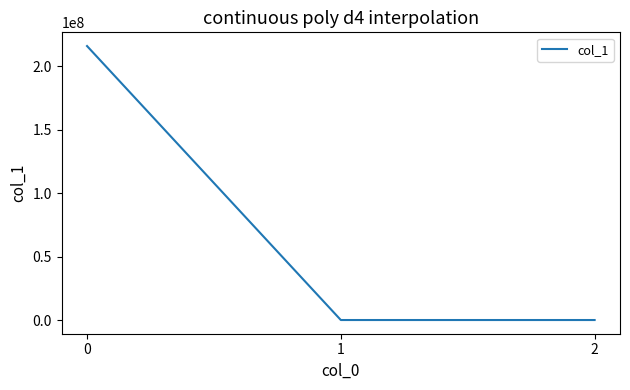

How many categories are shown in the chart?

3